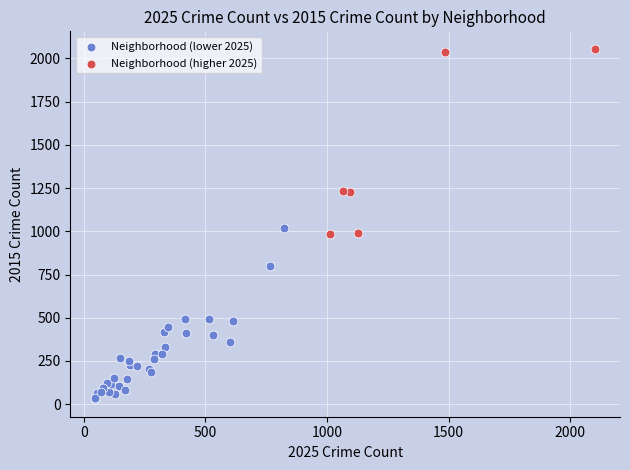

Which series reaches the minimum Y coordinate?

Neighborhood (lower 2025)